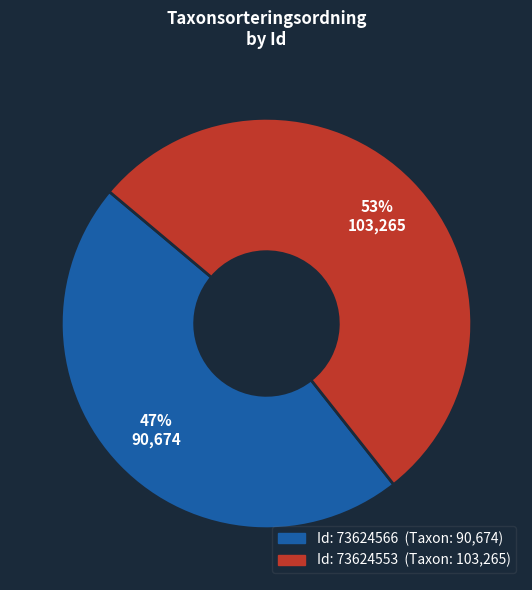

To the nearest percent, what is the average slice percentage?

50%